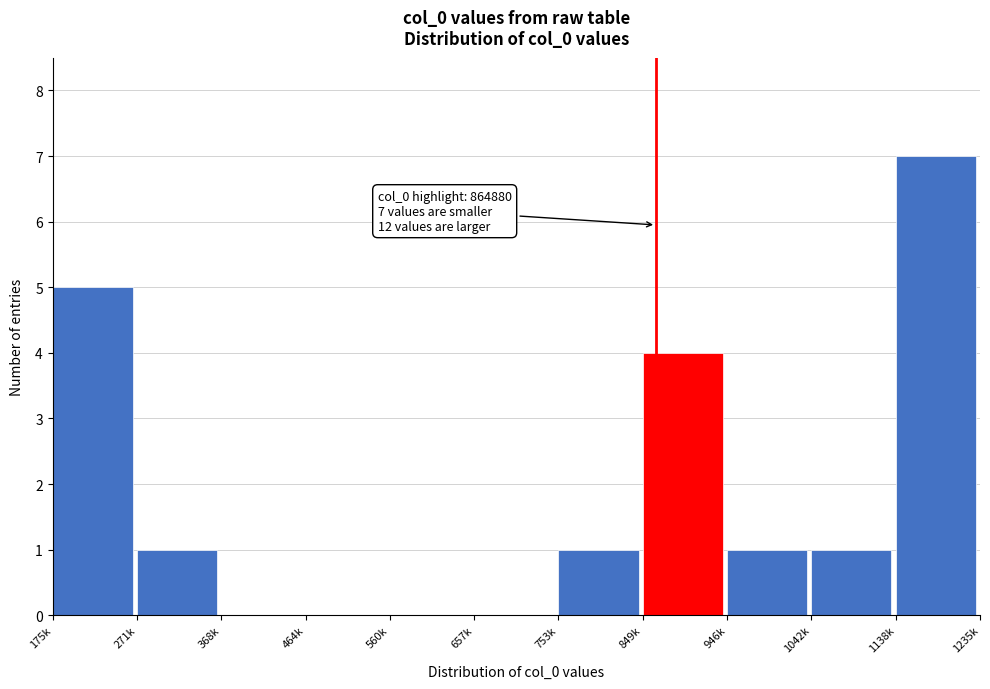

What is the sum of all values?

20